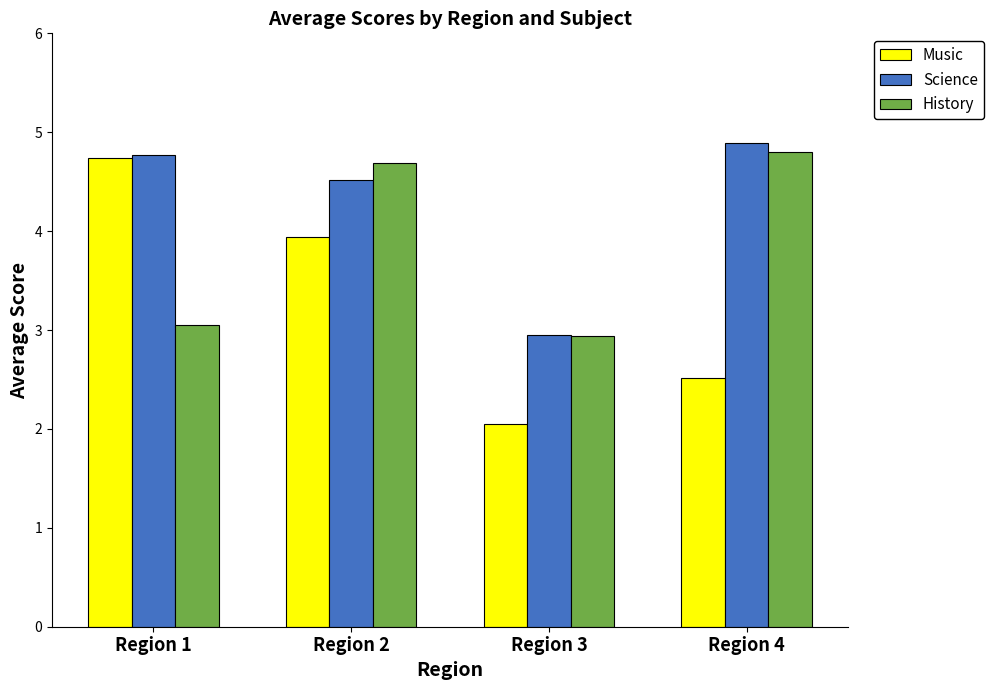

What is the difference between the highest and lowest values at Region 4?

2.4